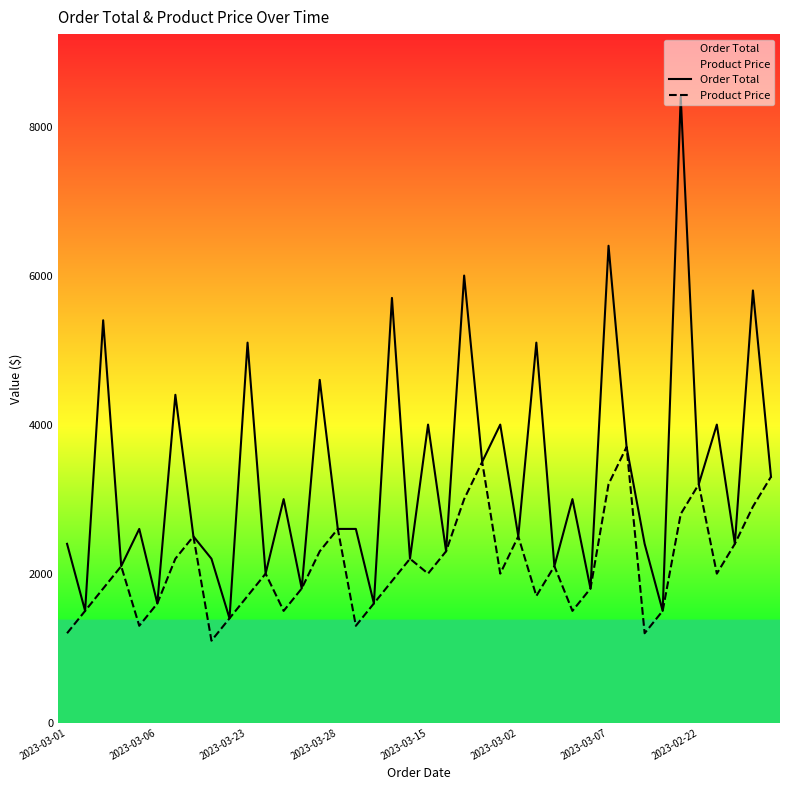

How many values in the Product Price series exceed 2000?

18